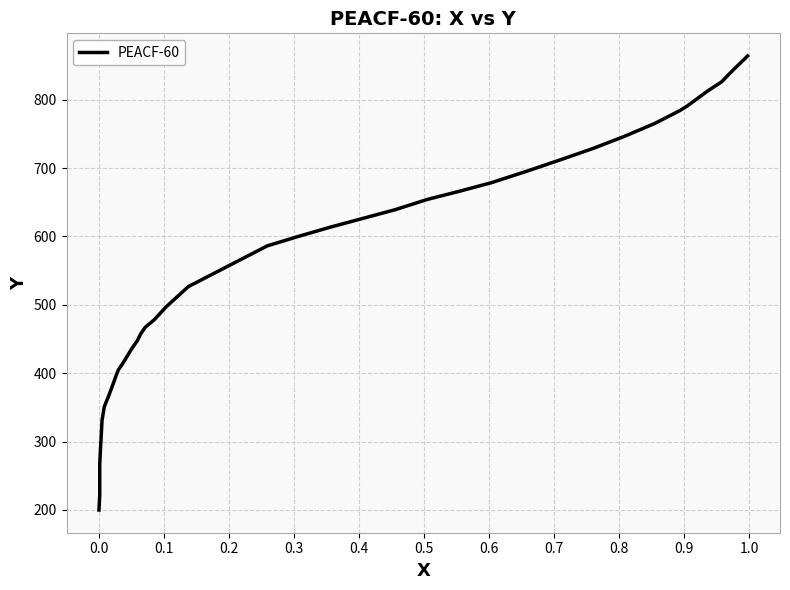

Does the chart display data point markers on the line(s)?

No